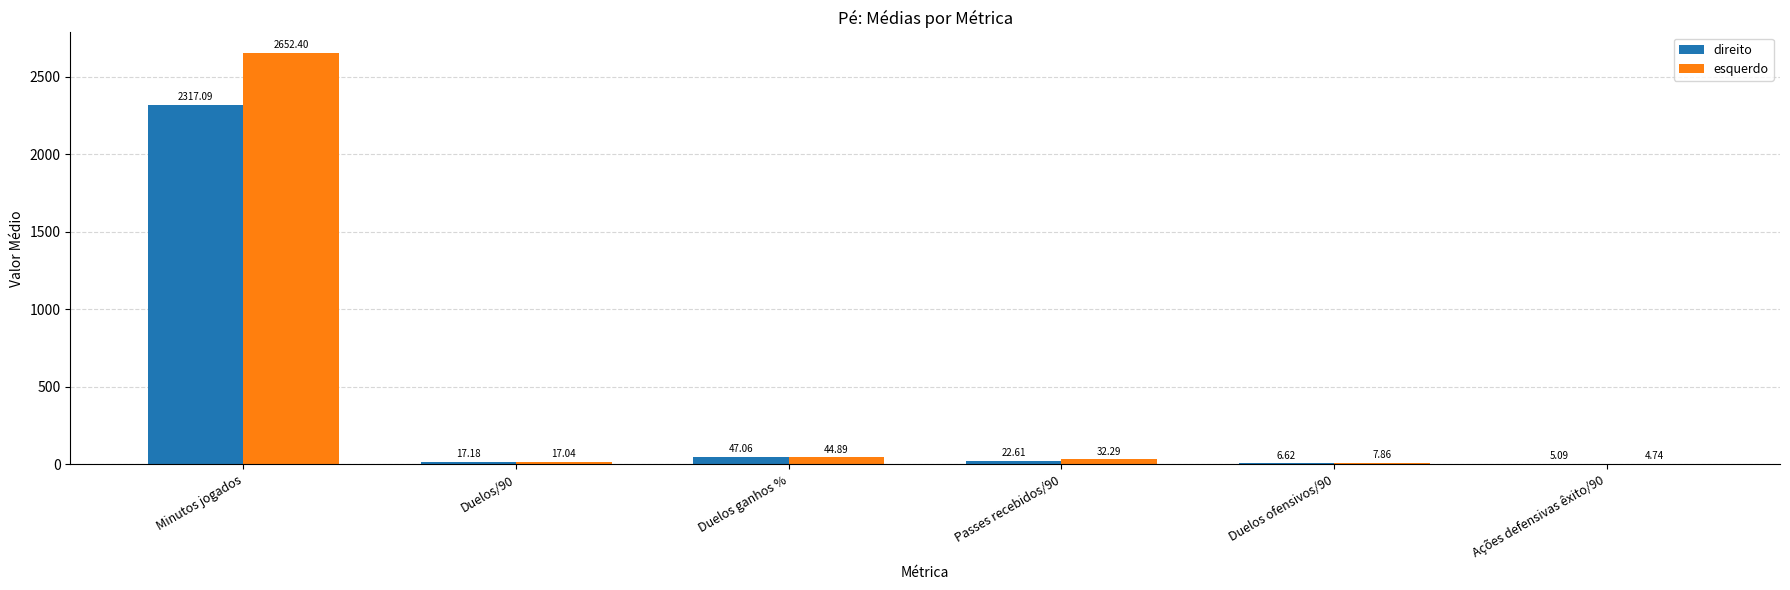

What is the maximum value shown in the chart?

2652.4